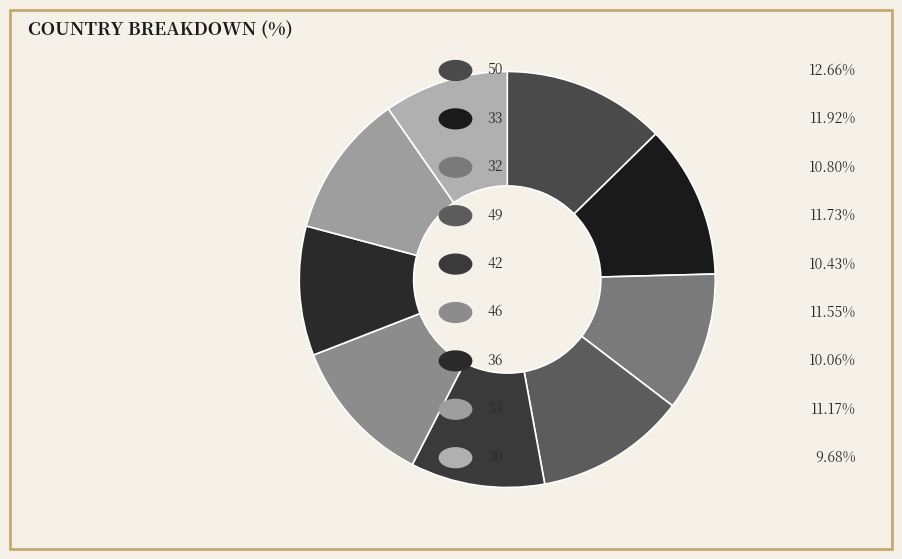

Count the number of slices in the pie.

9